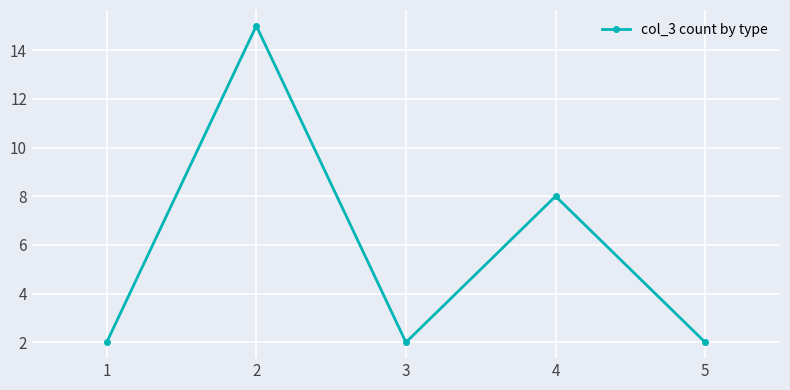

Between 4 and 2, which is larger?

2